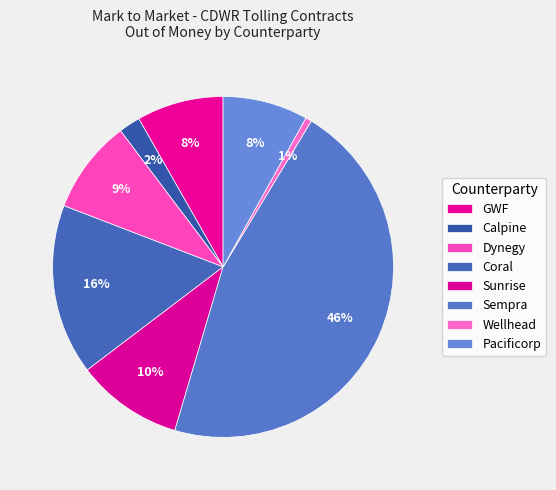

Is Coral the majority of the pie?

No